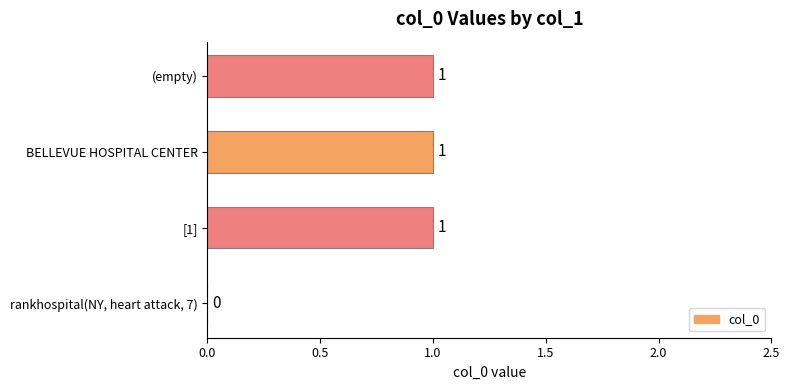

Which has a higher value, (empty) or rankhospital(NY, heart attack, 7)?

(empty)